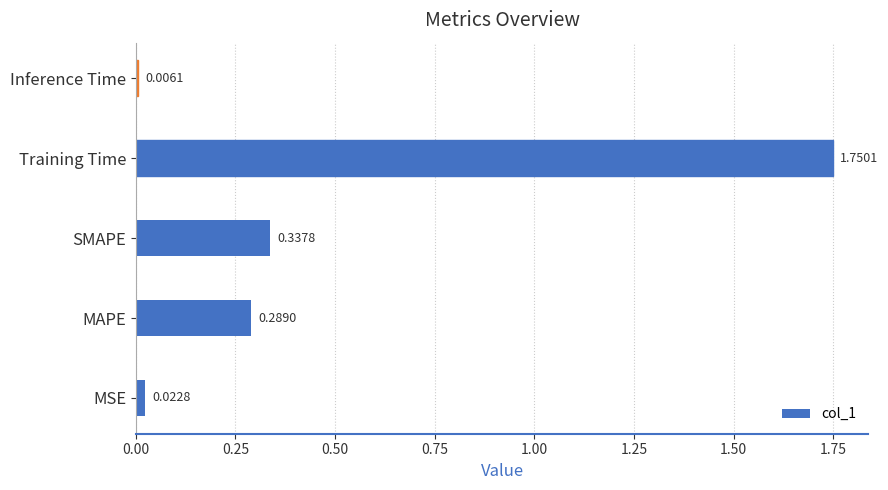

What is the change in value from MSE to MAPE?

+0.3